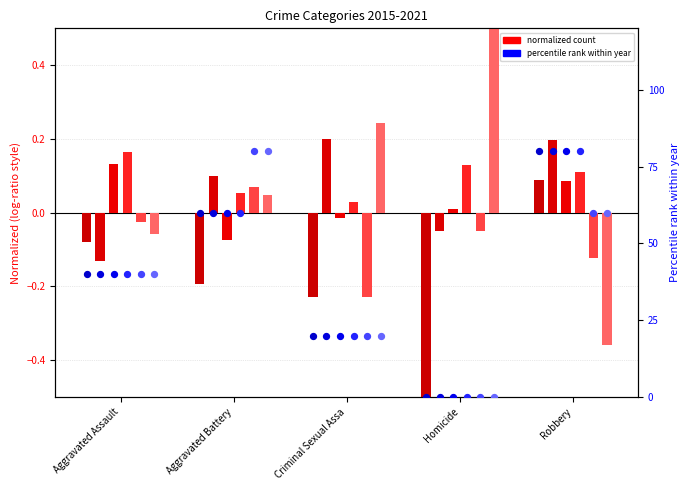

At which category is the sum across all series the highest?

Robbery